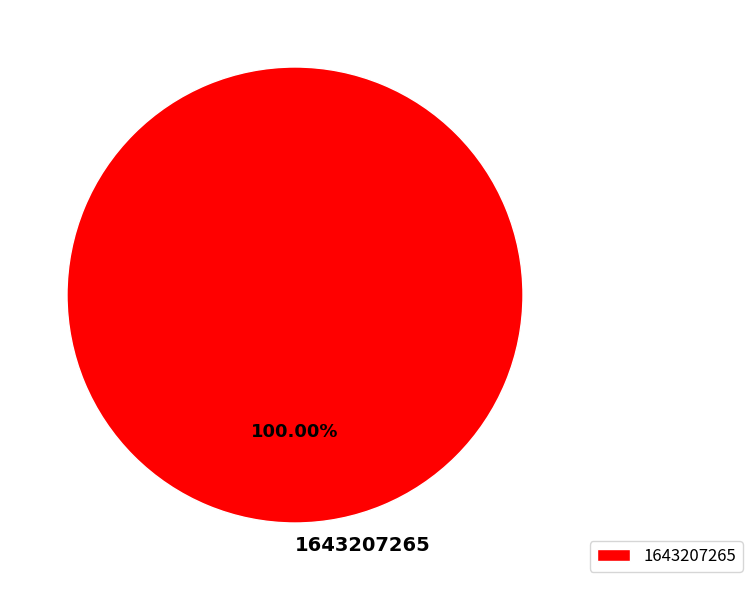

Which category accounts for the majority?

1643207265